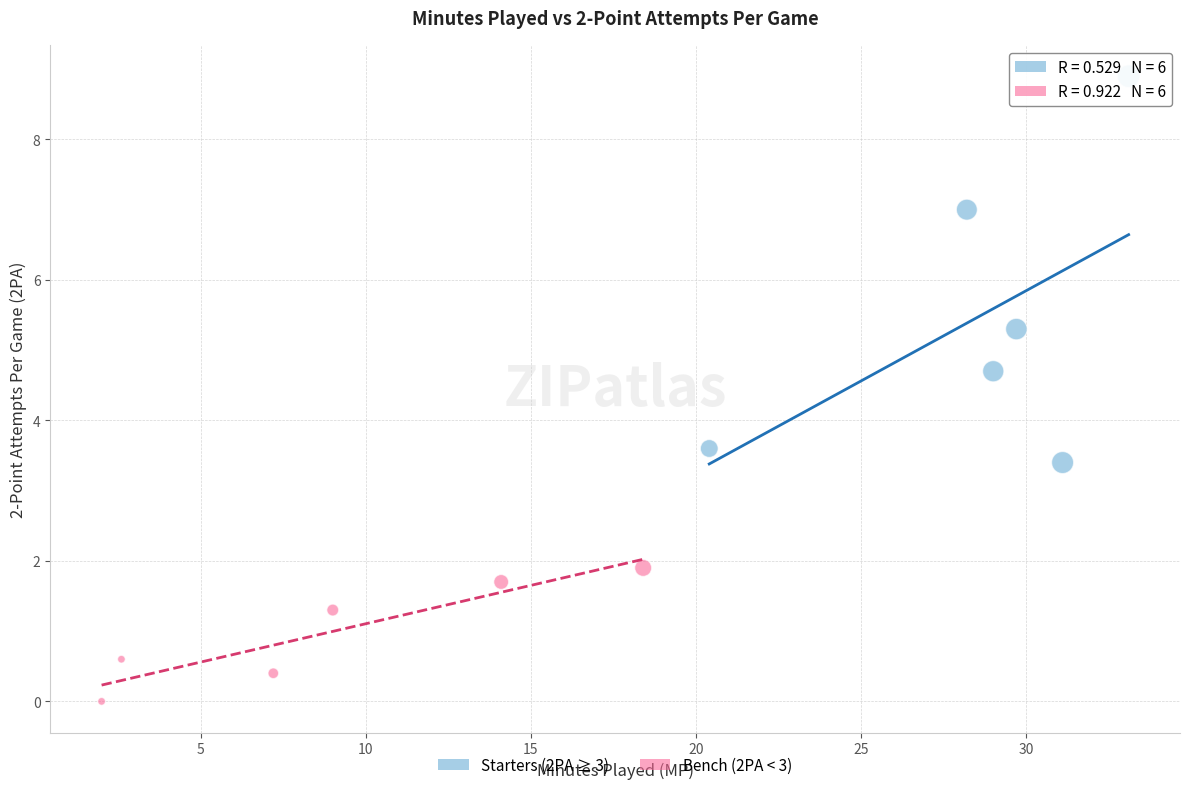

What are all the series names shown in the legend?

Starters (2PA ≥ 3), Bench (2PA < 3)